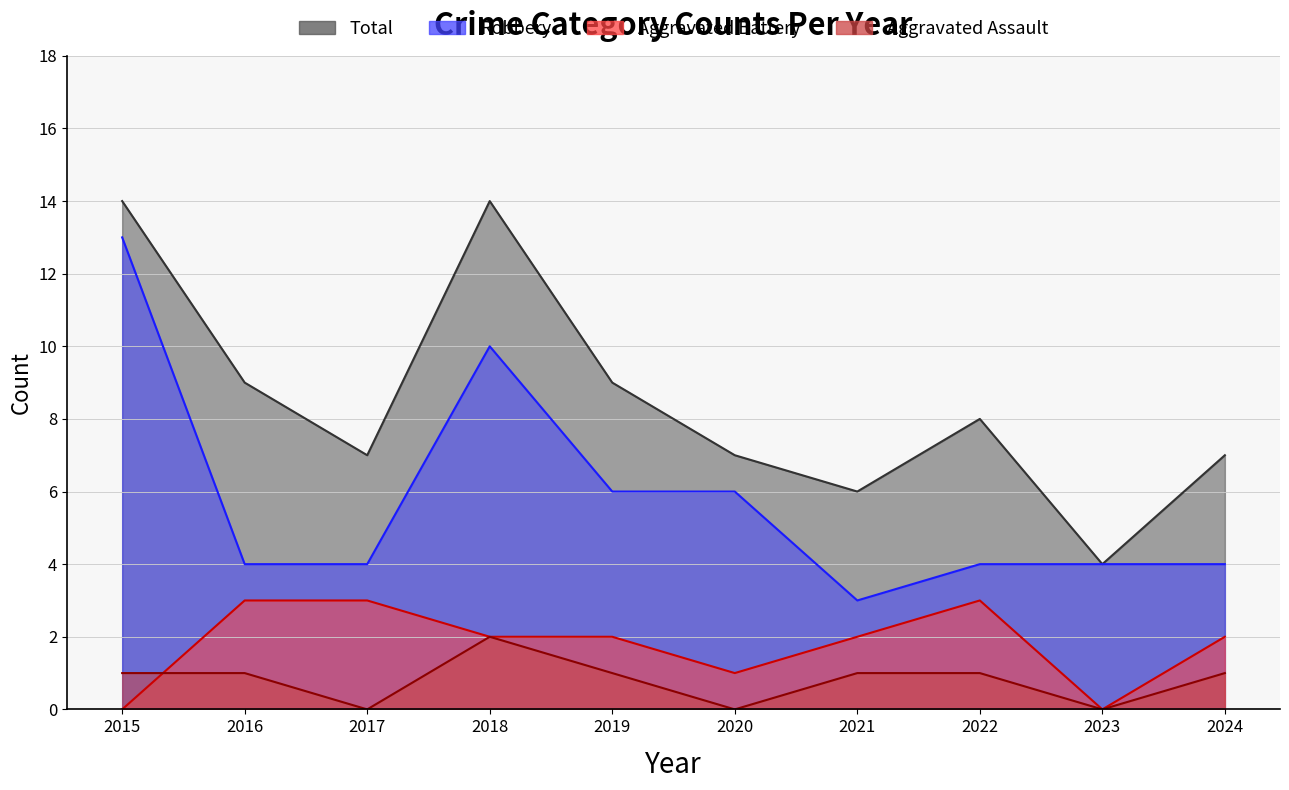

Count the number of categories in the chart.

10